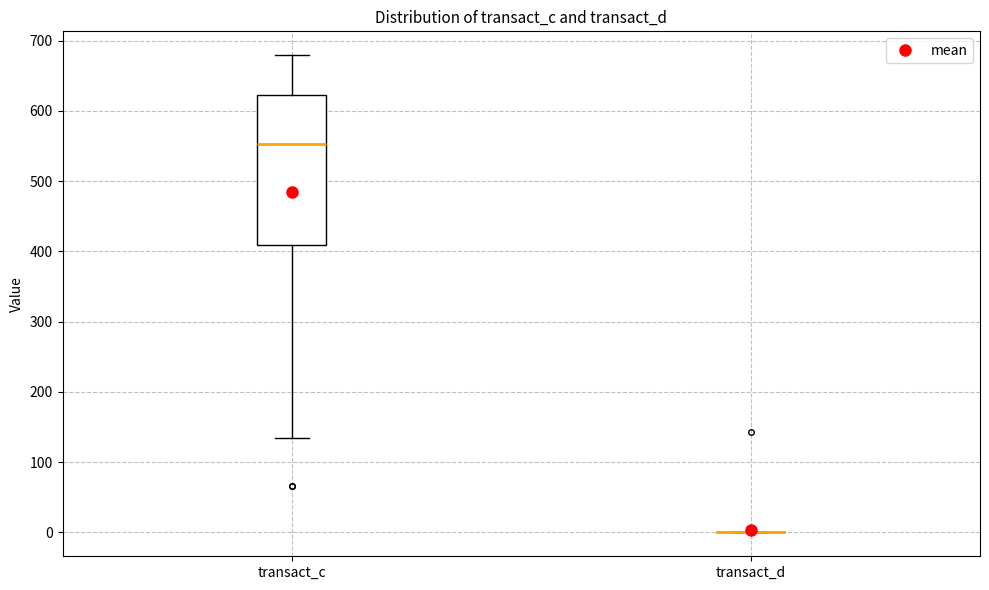

Reading left to right, transcribe this box plot: for each box, give where its median line is, the range the box spans, and where its two whiskers end, as read against the y-axis. The values are not printed on the chart, so give them approximately, as read against the axis.

transact_c: median 550, box 410 to 620, whiskers 130 to 680
transact_d: box collapsed to a line at 0, whiskers 0 to 0